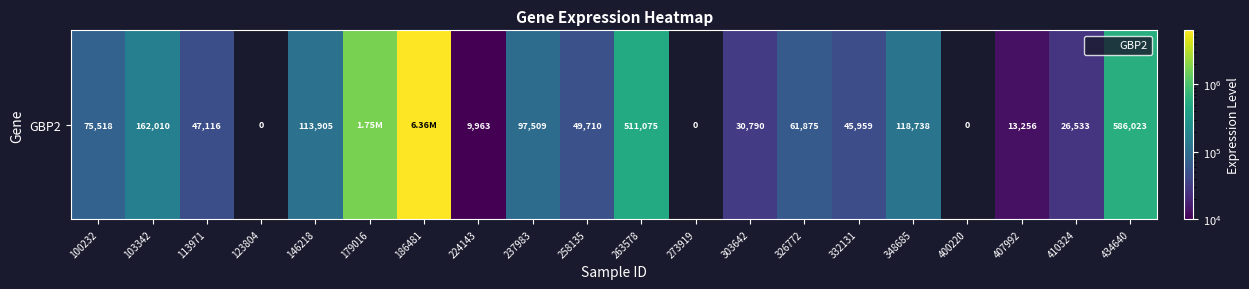

What is the maximum value shown in the chart?

6356161